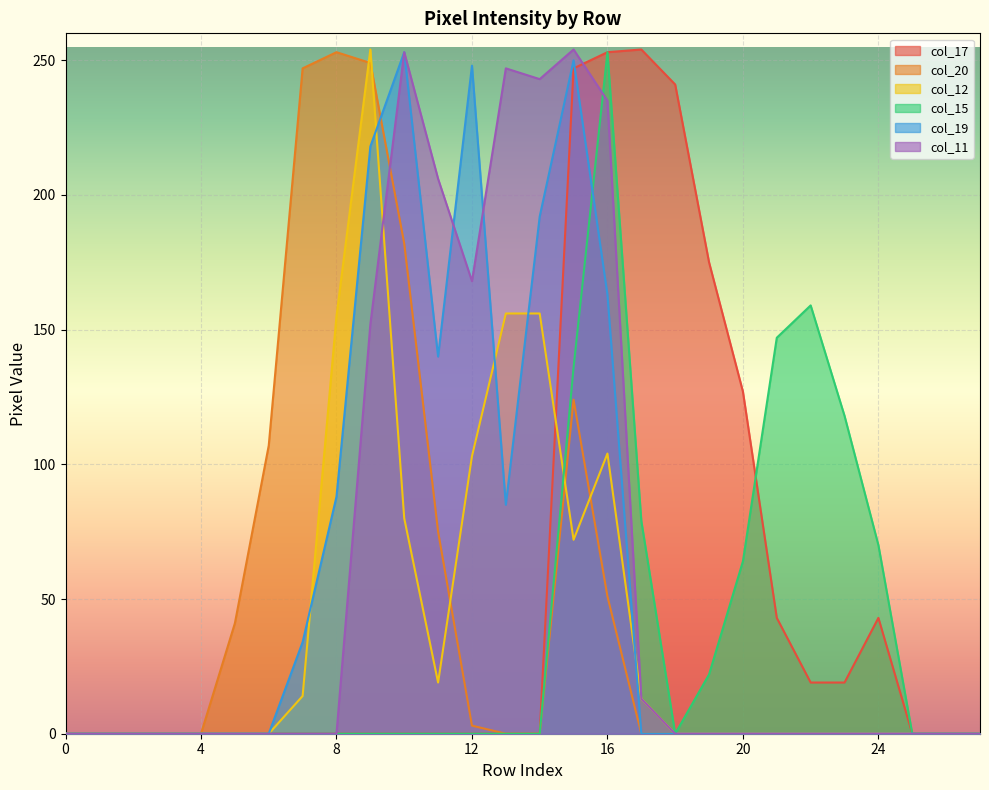

The value of col_15 at 9 is 0. True or false?

True